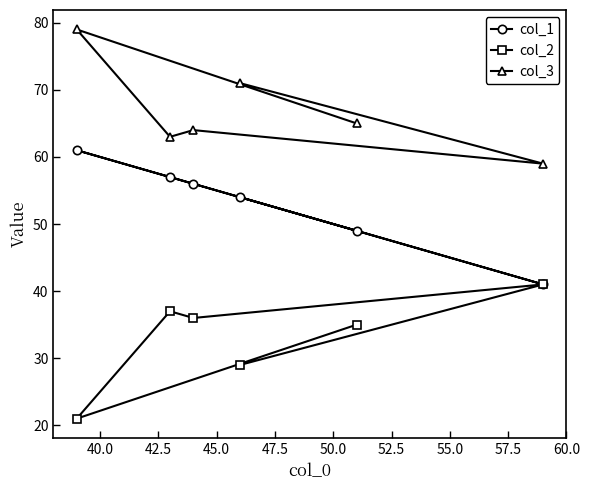

Rank the series by their maximum value, from highest to lowest.

col_3, col_1, col_2